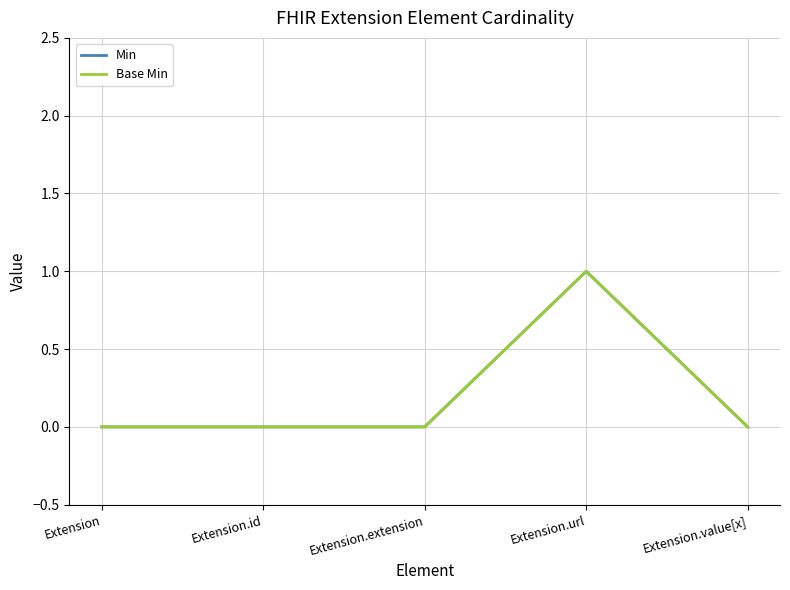

Reading left to right, transcribe all the data shown in this chart.

Min: Extension=0	Extension.id=0	Extension.extension=0	Extension.url=1	Extension.value[x]=0
Base Min: Extension=0	Extension.id=0	Extension.extension=0	Extension.url=1	Extension.value[x]=0